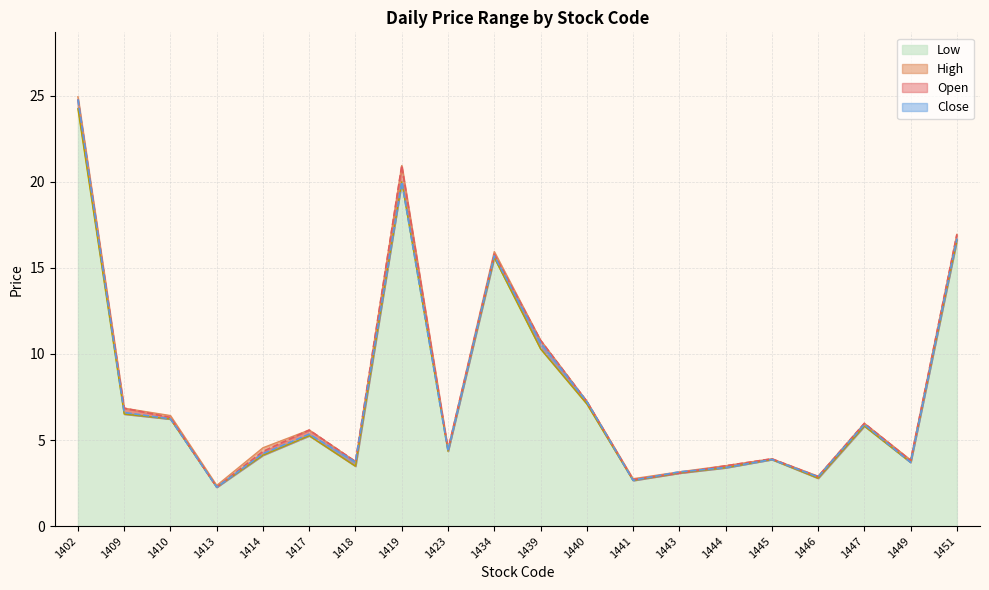

What are all the series names shown in the legend?

Open, High, Low, Close